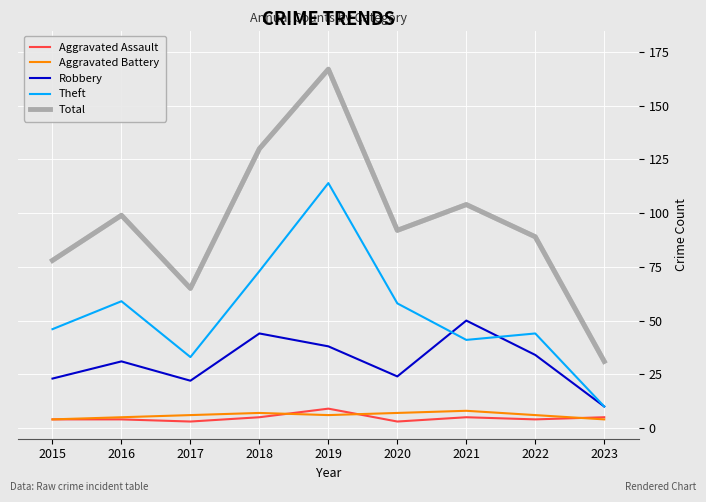

What are all the series names shown in the legend?

Aggravated Assault, Aggravated Battery, Robbery, Theft, Total